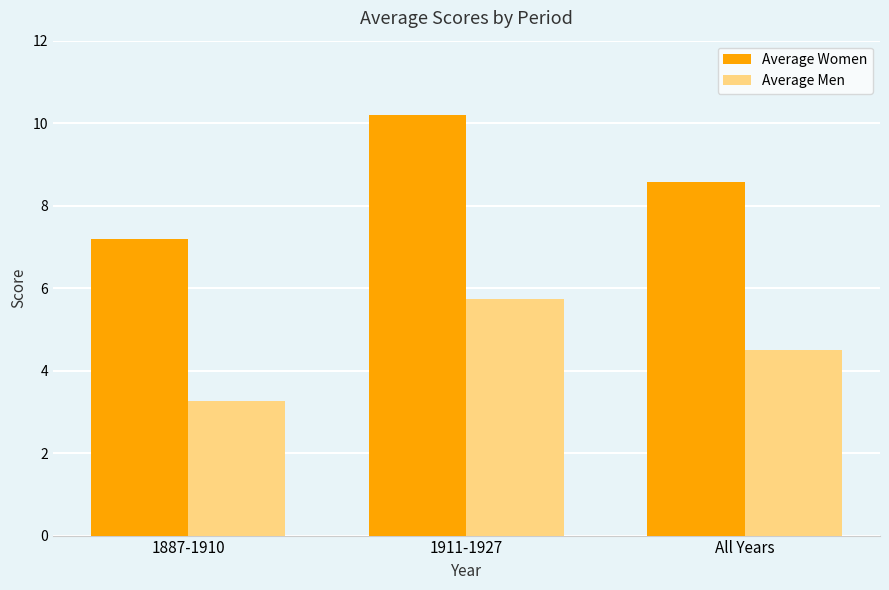

Is it true that Average Men equals 3.3 at 1887-1910?

True